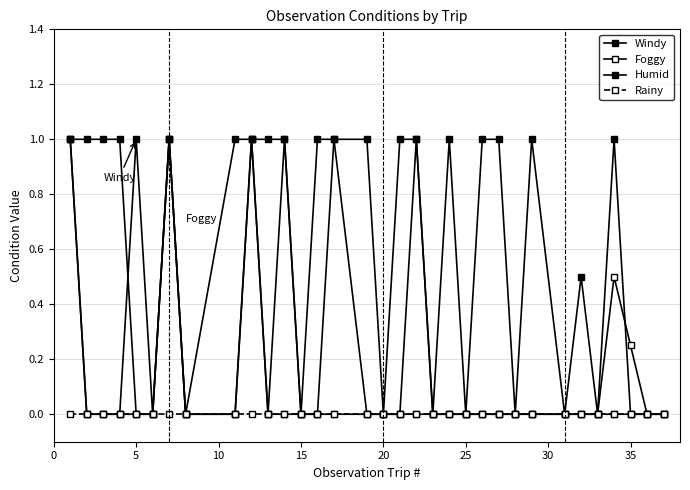

True or false: Foggy has more than 0 points higher than both neighbors.

True